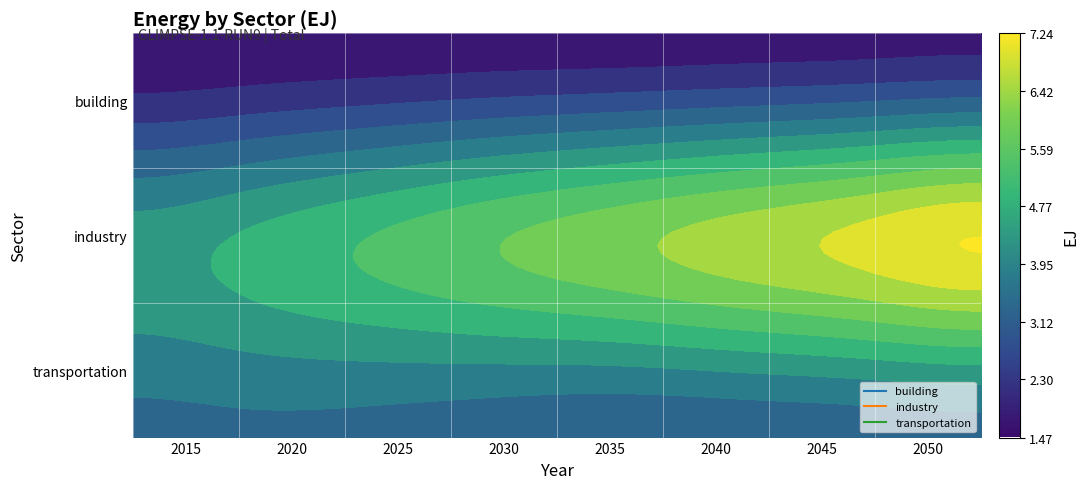

What is the spread (max minus min) of values at 2015?

2.9